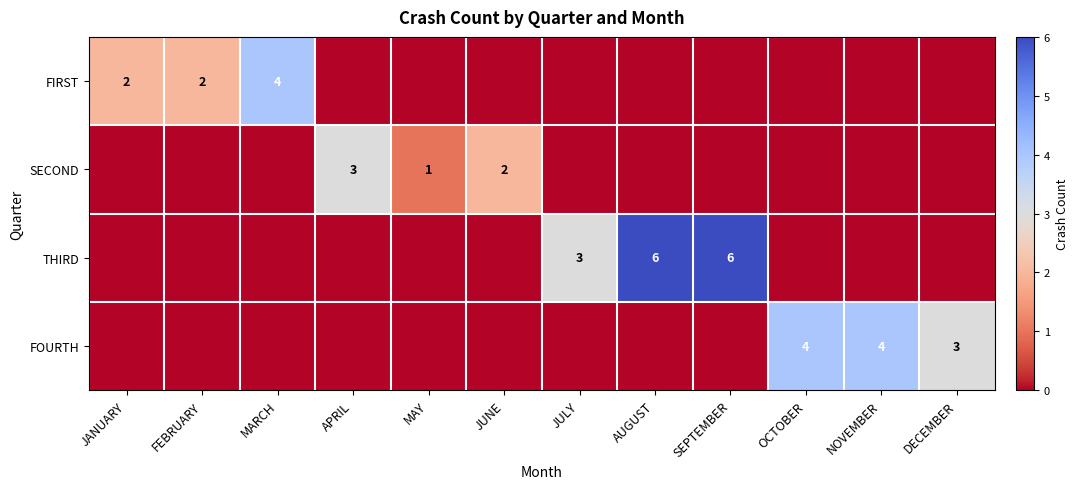

What is the difference between the second highest and minimum values in the THIRD series?

6